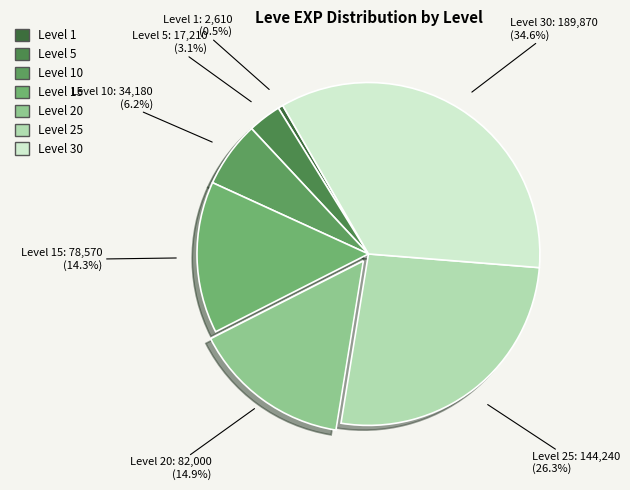

How many segments does this pie chart have?

7